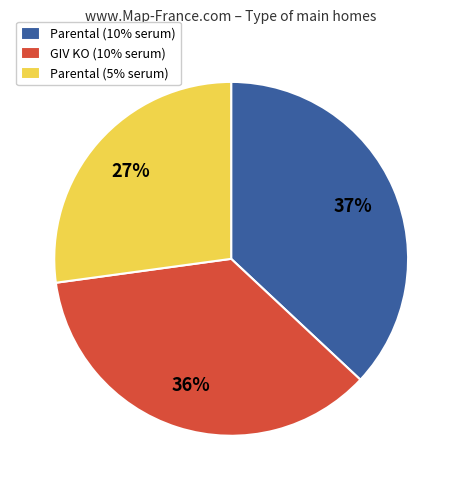

To the nearest percent, what is the average slice percentage?

33%